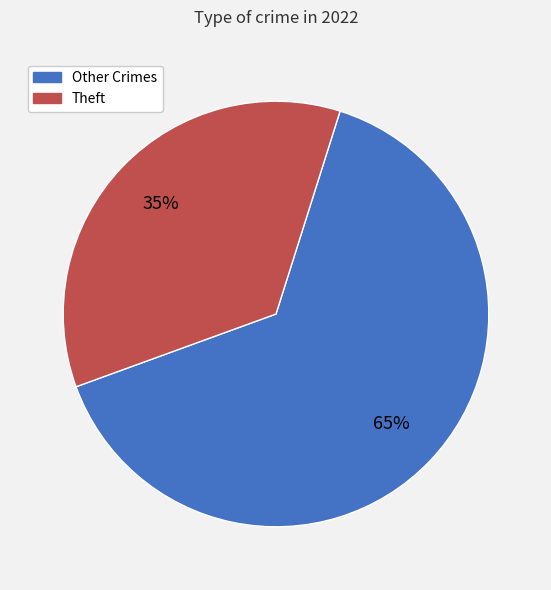

Count the number of slices in the pie.

2